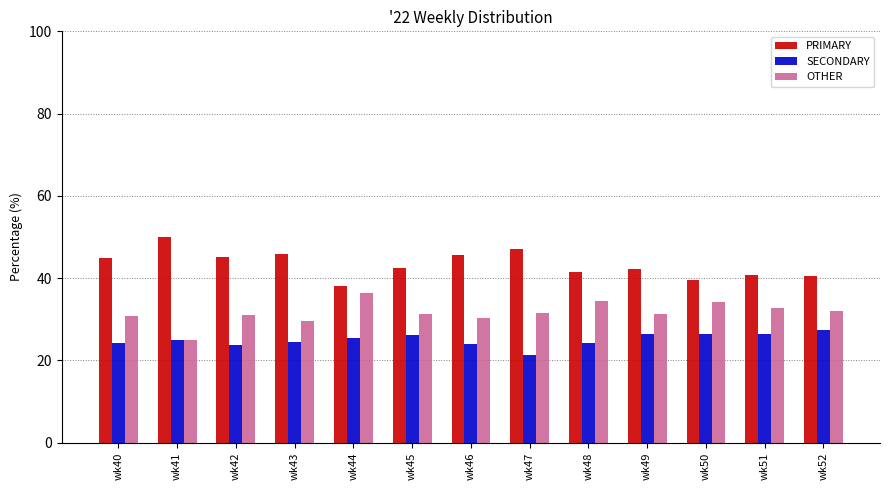

What value does the SECONDARY series have at wk52?

27.5